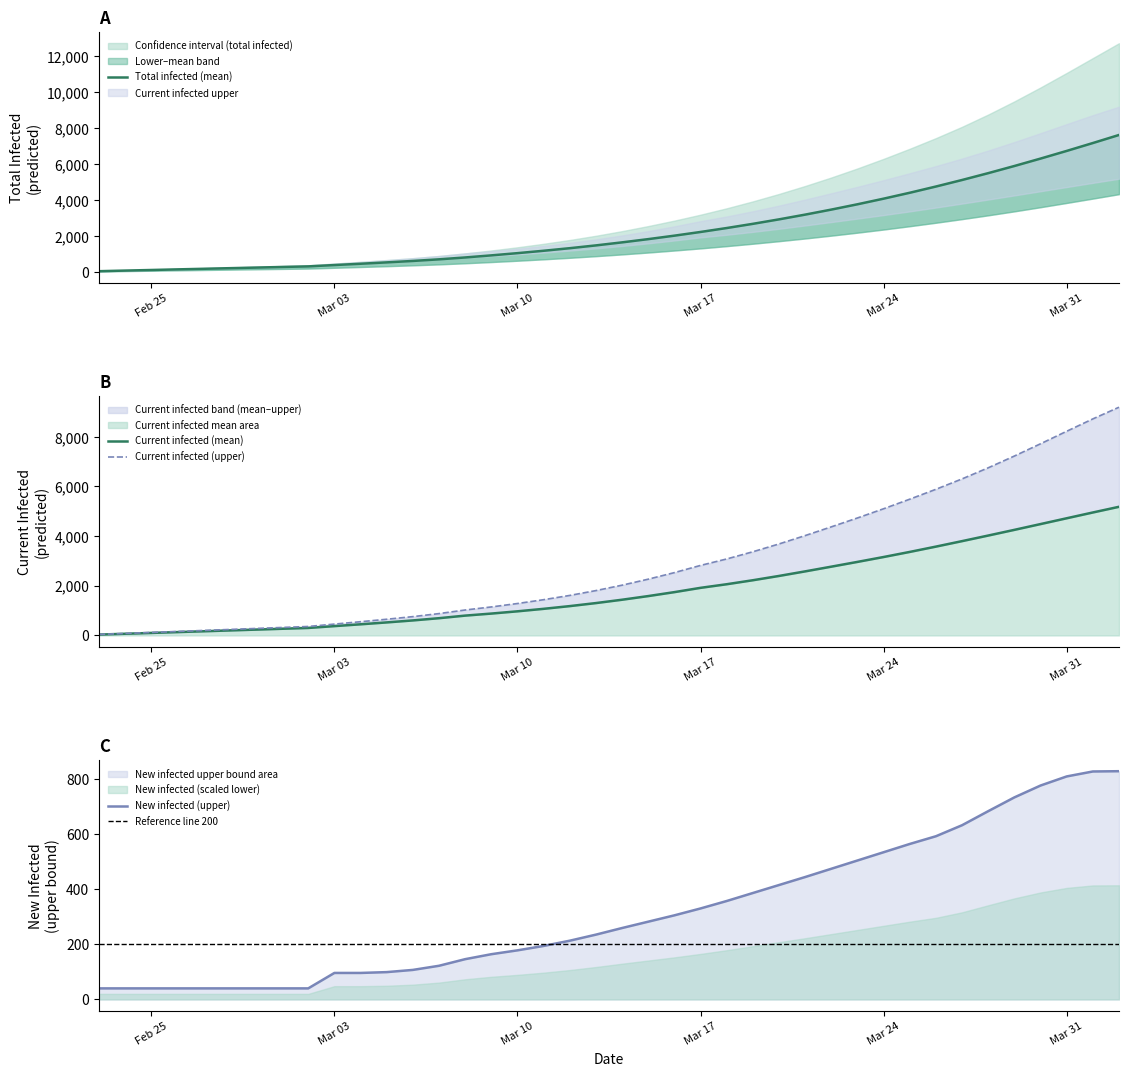

What is the lowest value of the New infected (upper) series?

40